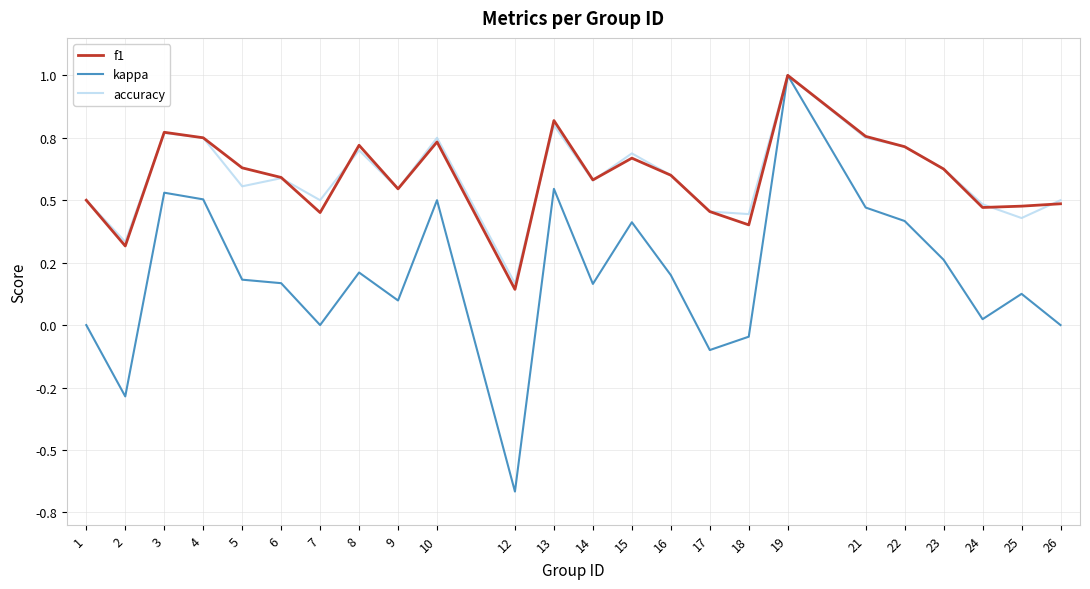

Does the chart display data point markers on the line(s)?

No